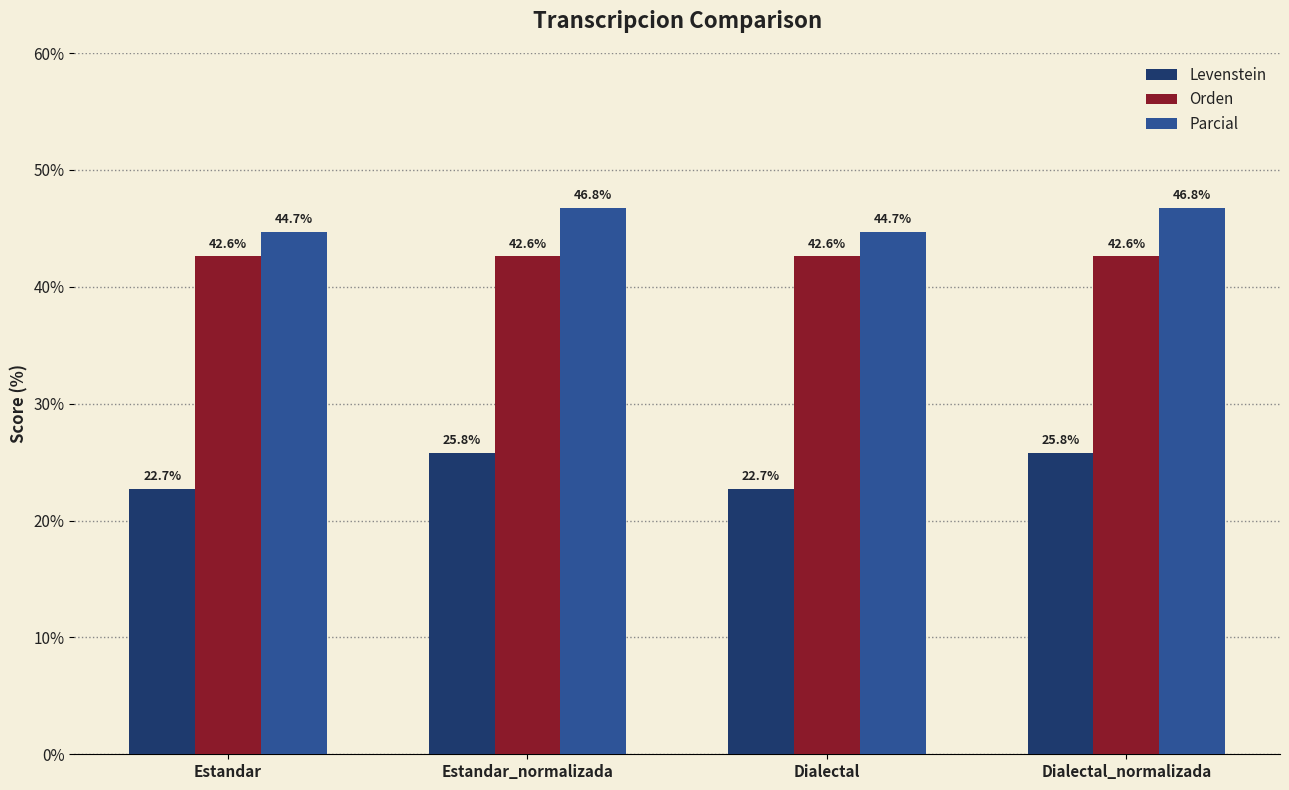

What is the total value across all series at Dialectal_normalizada?

115.2